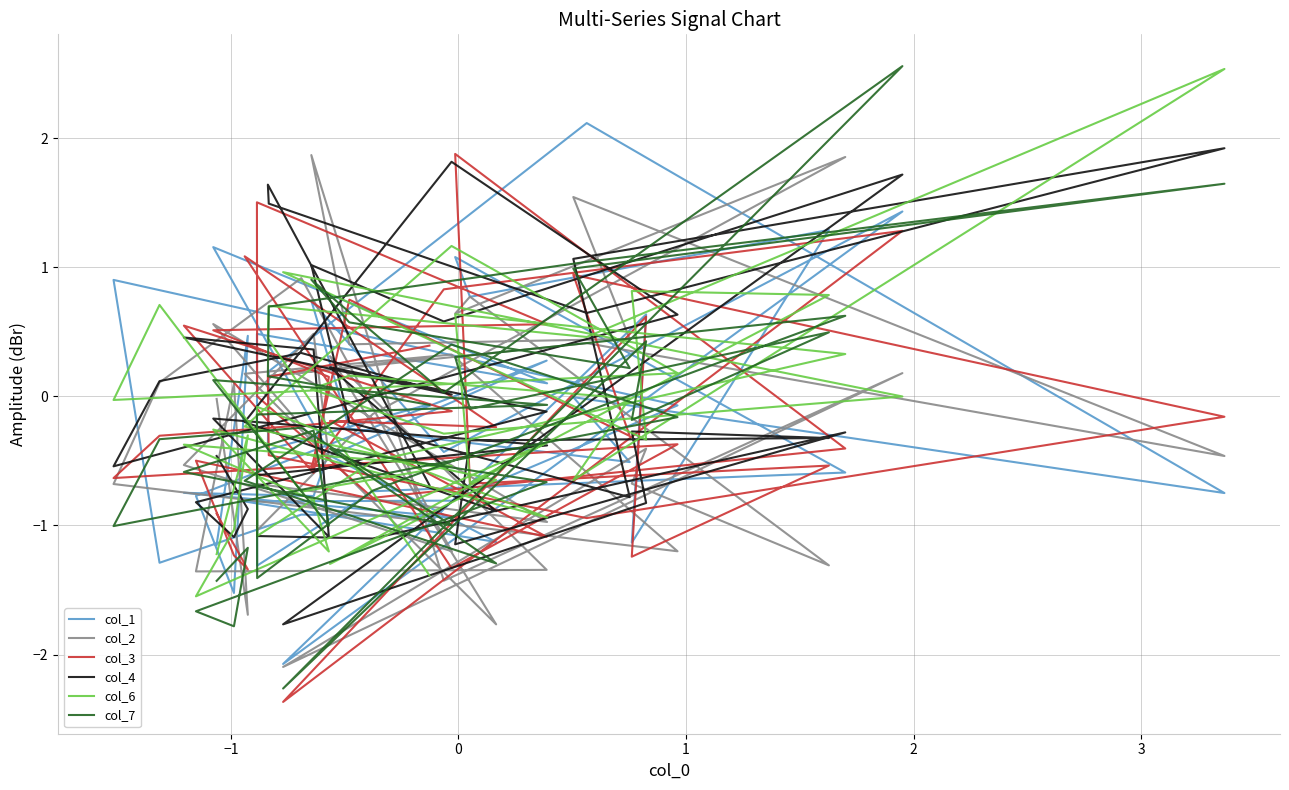

What is the greatest value displayed?

2.6